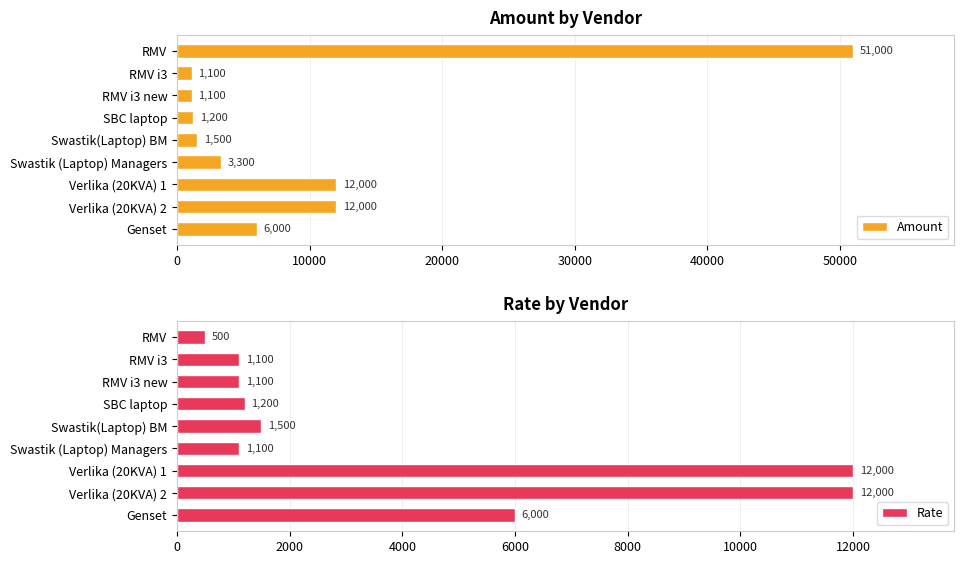

What is the sum of the Amount values at Swastik (Laptop) Managers and RMV?

54300